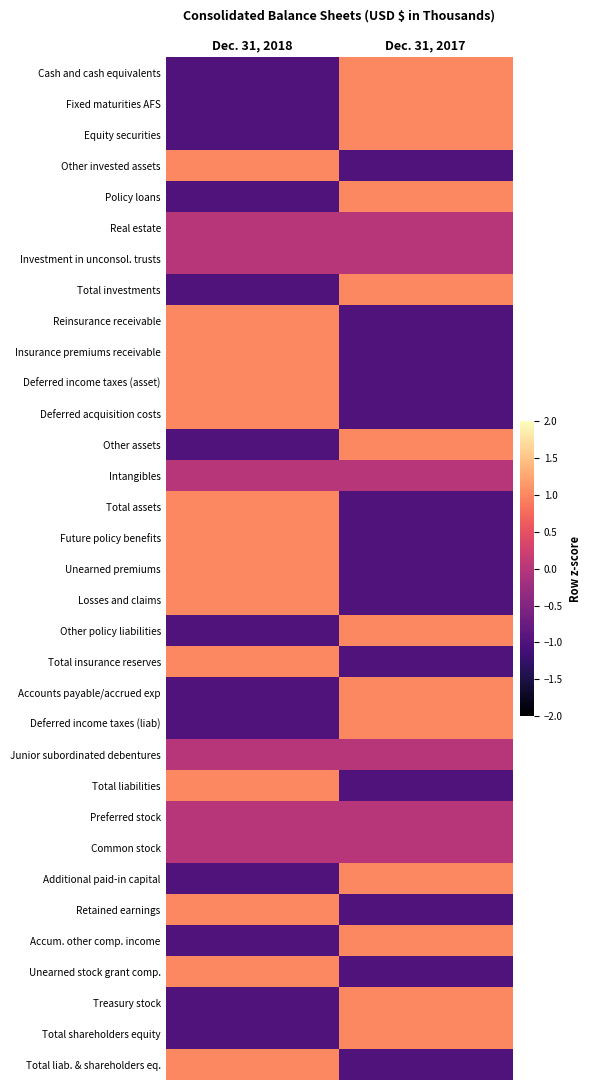

At Dec. 31, 2018, list the series in order from smallest to largest.

Cash and cash equivalents, Fixed maturities AFS, Equity securities, Policy loans, Total investments, Other assets, Other policy liabilities, Accounts payable/accrued exp, Deferred income taxes (liab), Additional paid-in capital, Accum. other comp. income, Treasury stock, Total shareholders equity, Real estate, Investment in unconsol. trusts, Intangibles, Junior subordinated debentures, Preferred stock, Common stock, Other invested assets, Reinsurance receivable, Insurance premiums receivable, Deferred income taxes (asset), Deferred acquisition costs, Total assets, Future policy benefits, Unearned premiums, Losses and claims, Total insurance reserves, Total liabilities, Retained earnings, Unearned stock grant comp., Total liab. & shareholders eq.